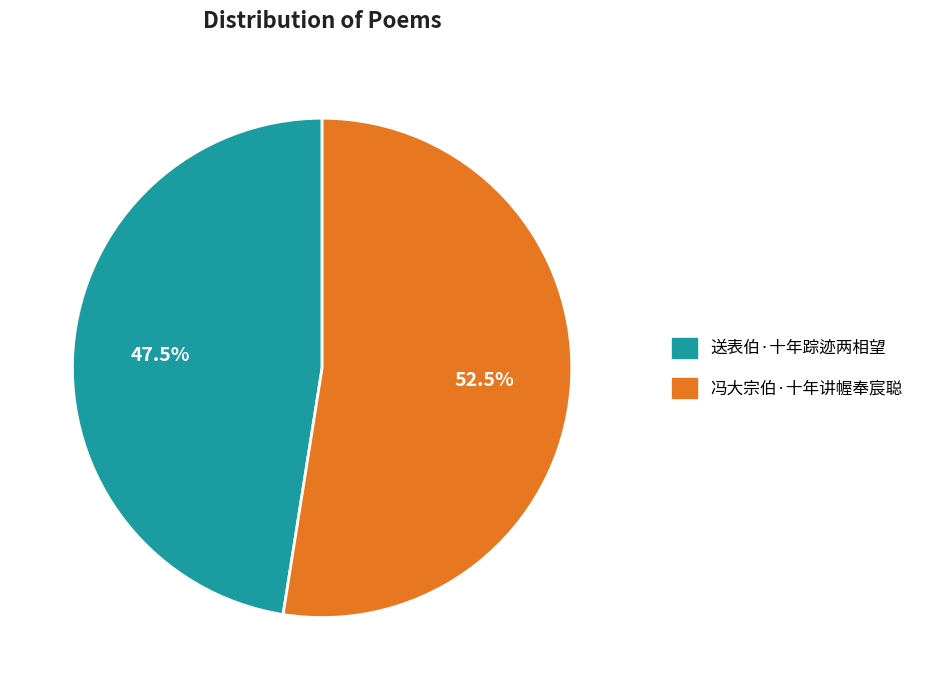

What is the largest slice in the pie chart?

冯大宗伯·十年讲幄奉宸聪